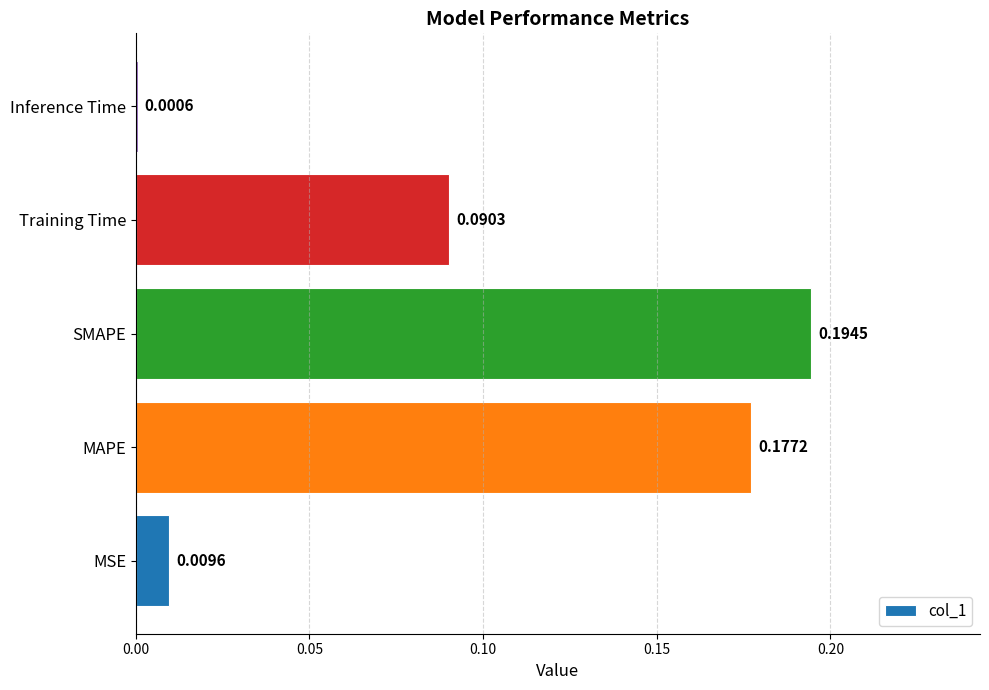

Where is the data nearest to the value 0?

Inference Time